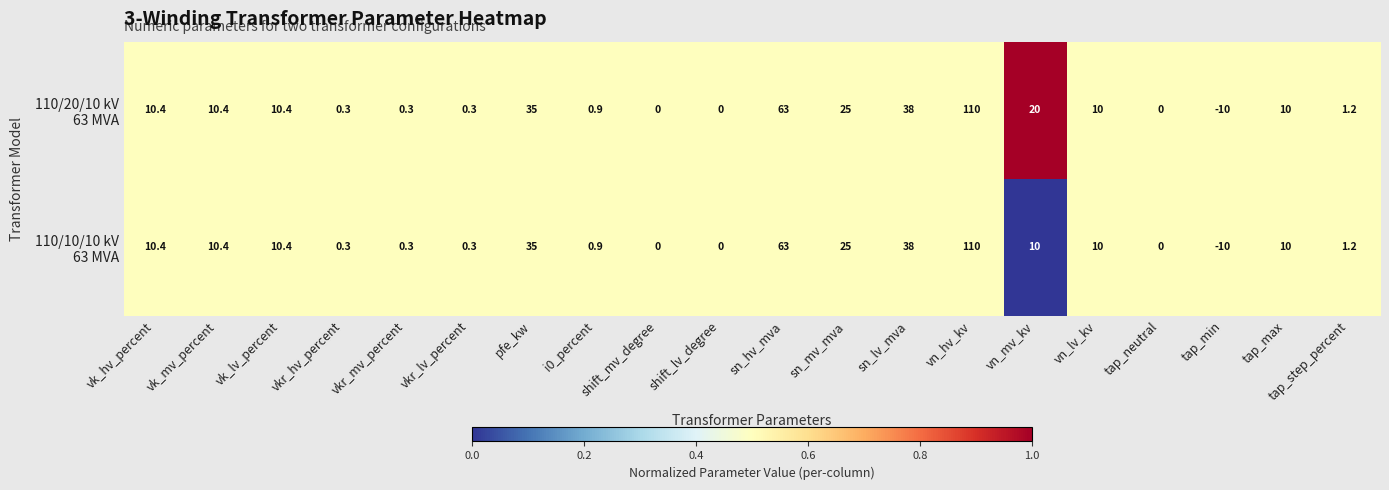

At which category does the chart reach its minimum across all series?

tap_min